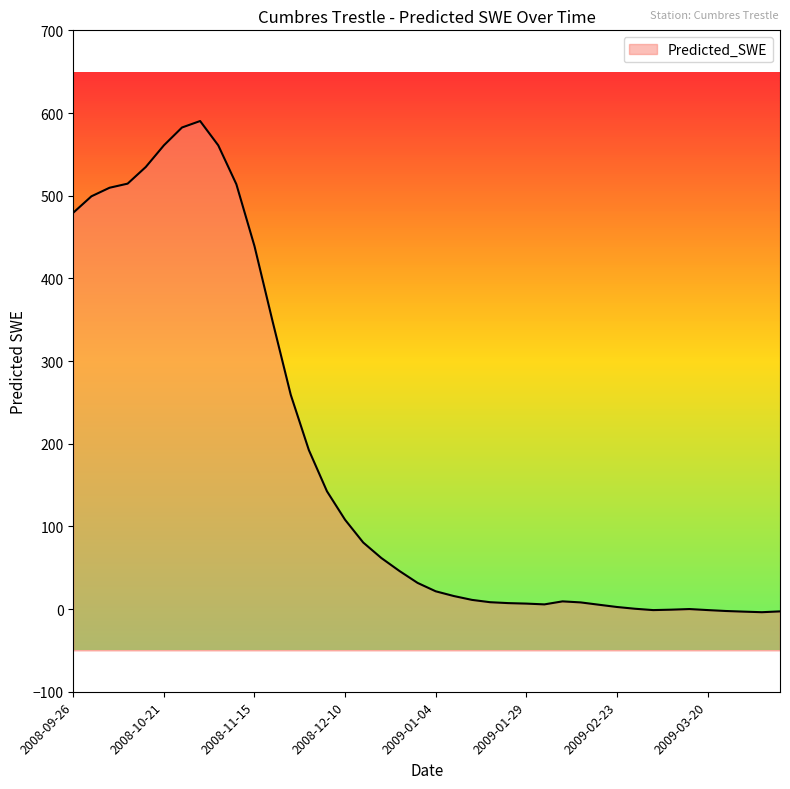

What position from the right is 2008-10-11?

37